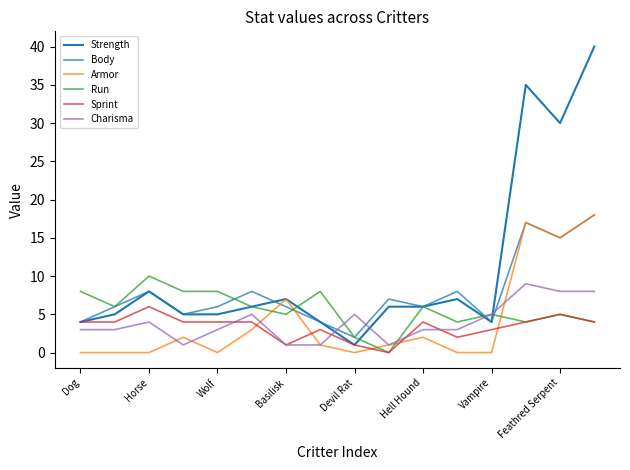

What is the average value of the Run series?

6